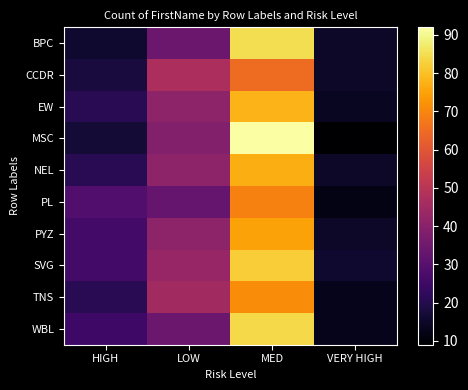

What is the minimum value shown in the chart?

9